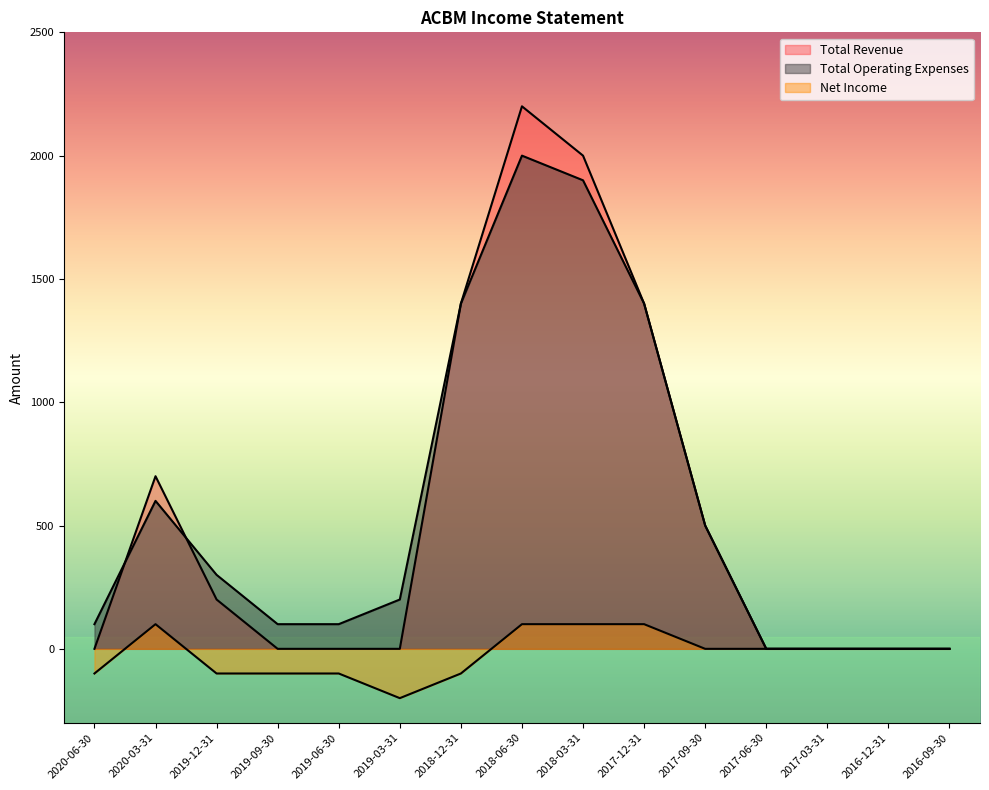

Is the value of Total Operating Expenses at 2017-09-30 greater than the value of Total Revenue at 2018-12-31?

No